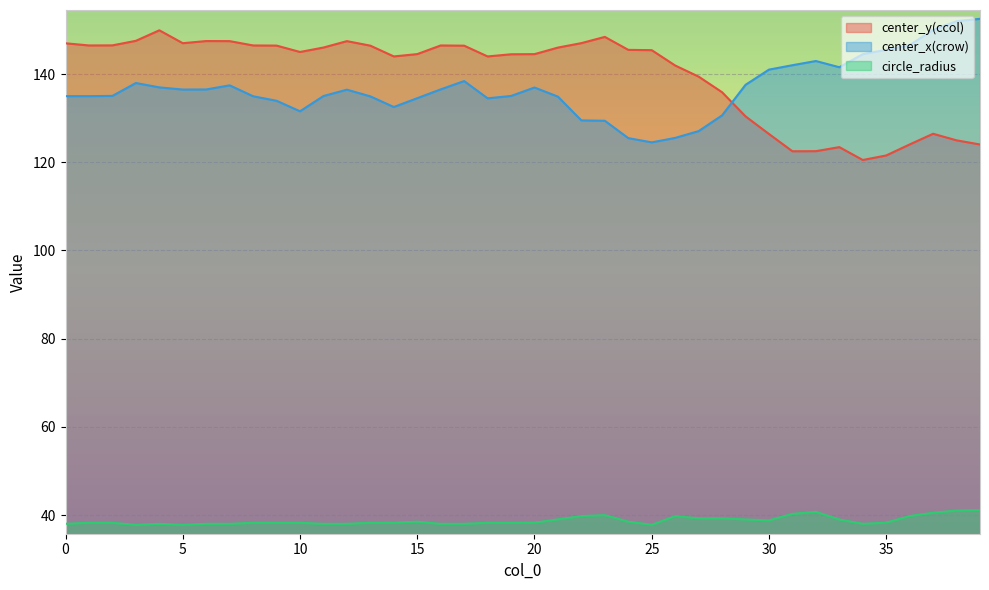

How many lines are shown in the chart?

3